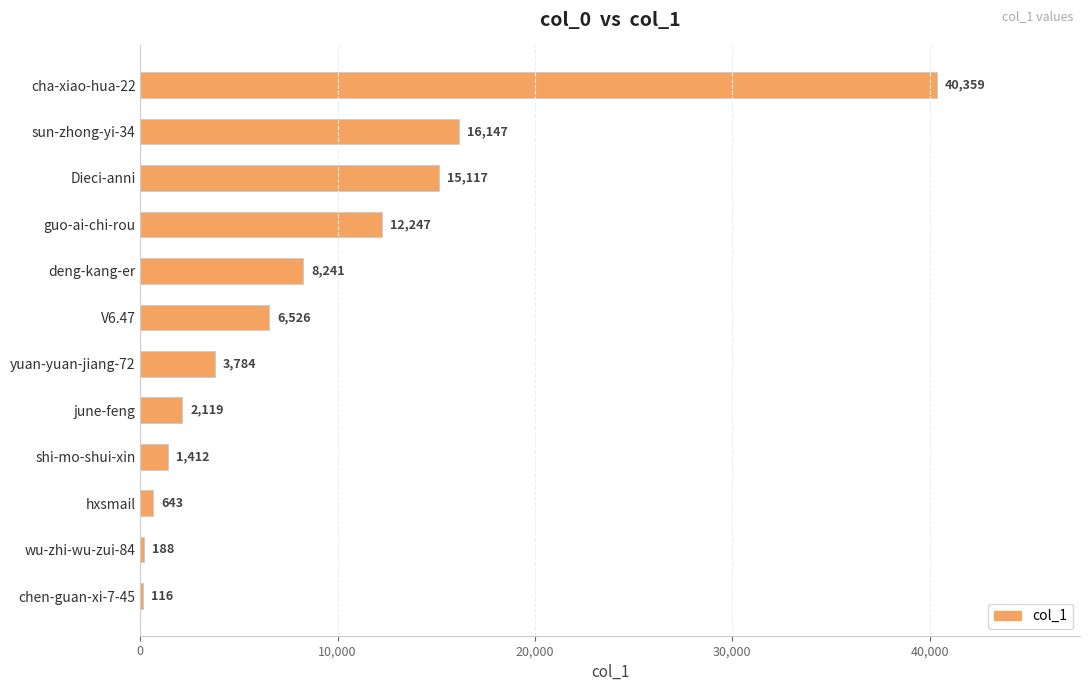

Count the number of categories in the chart.

12